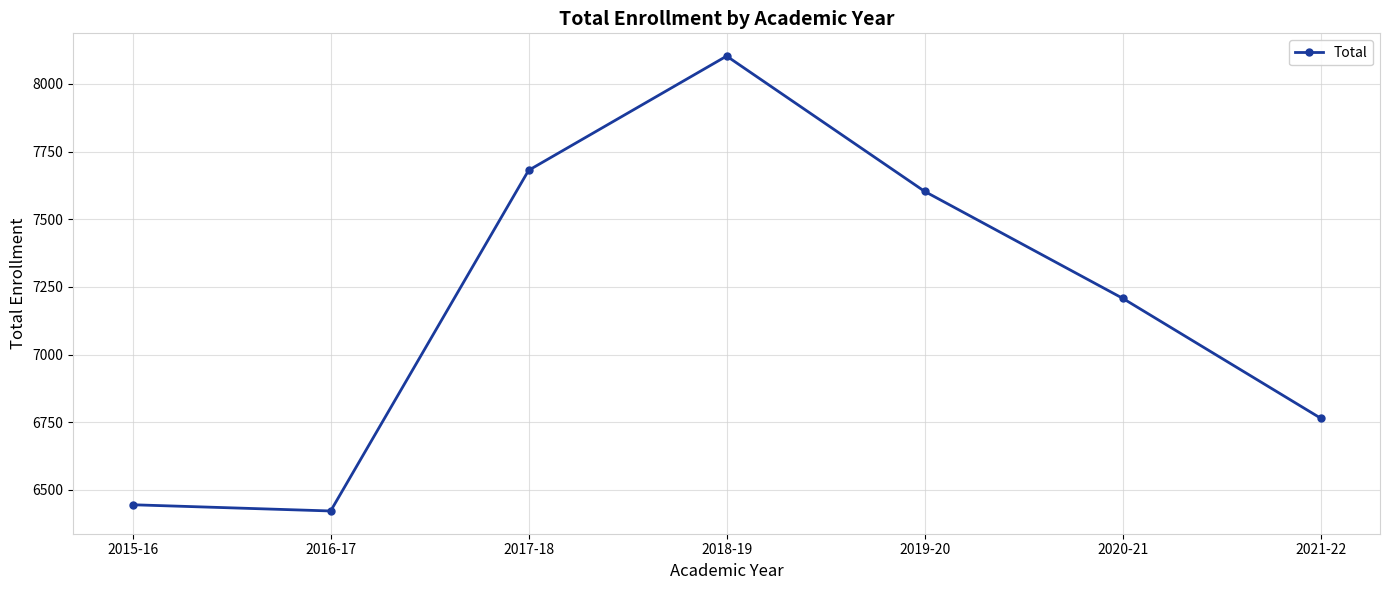

Is it true that the value at 2016-17 is 8550?

False